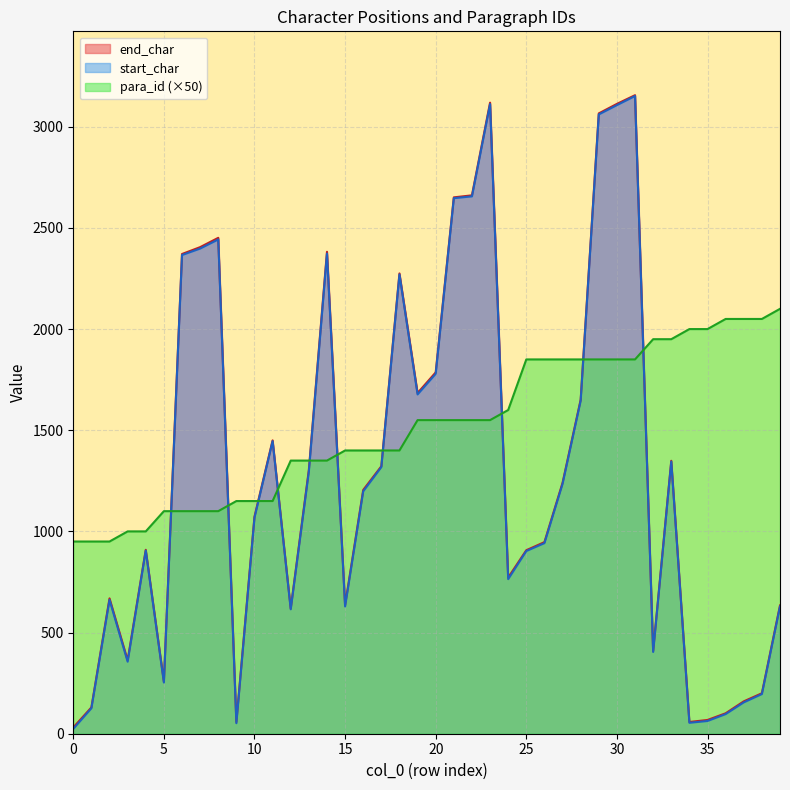

At 18, list the series in order from smallest to largest.

para_id, start_char, end_char